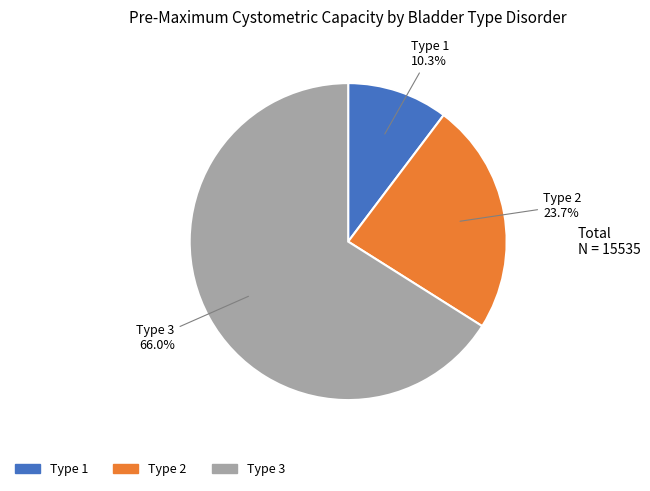

Which category has the biggest portion of the pie?

Type 3